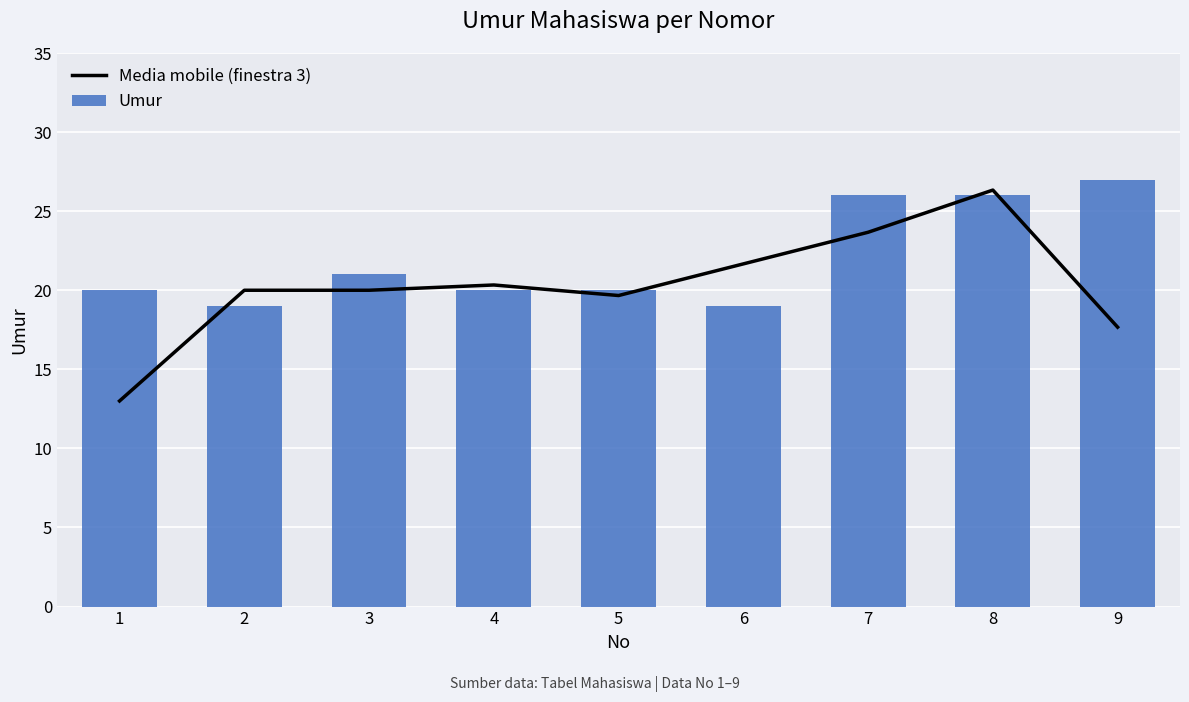

Which category has the highest value across all series?

9